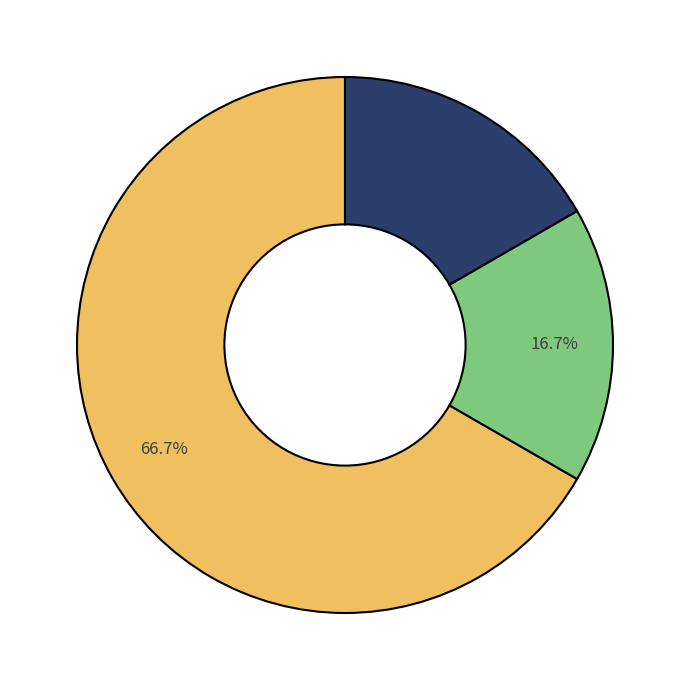

How many slices are in this pie chart?

3